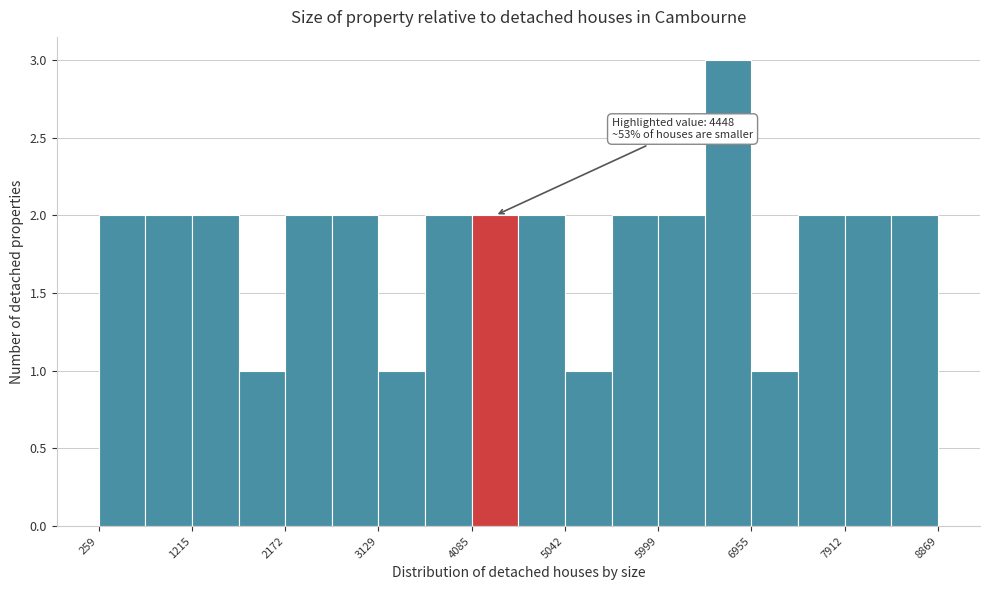

Which range on the x-axis has the tallest bar?

6500 to 7000